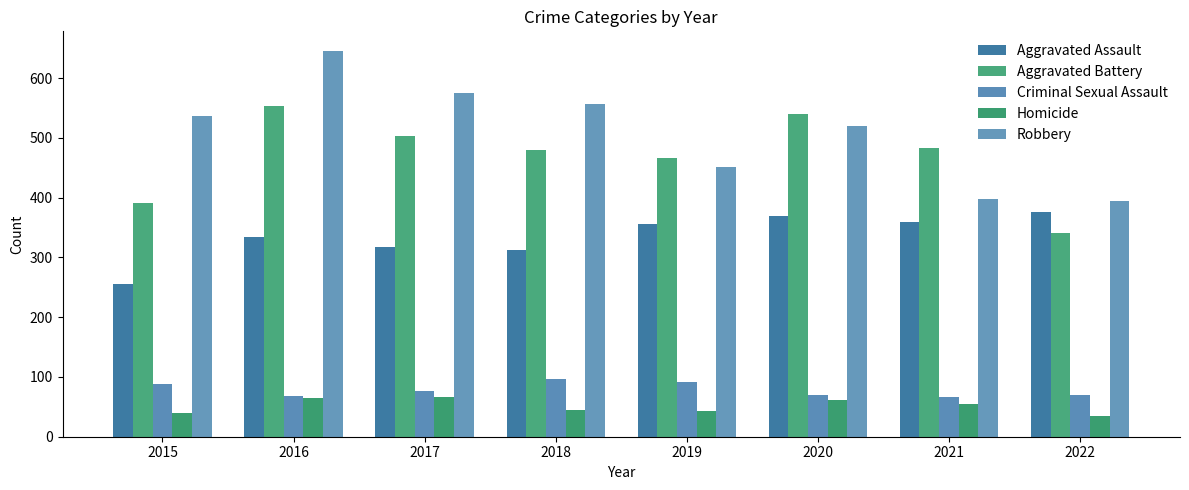

What is the value of the Aggravated Assault bar at the 4th from the left?

313